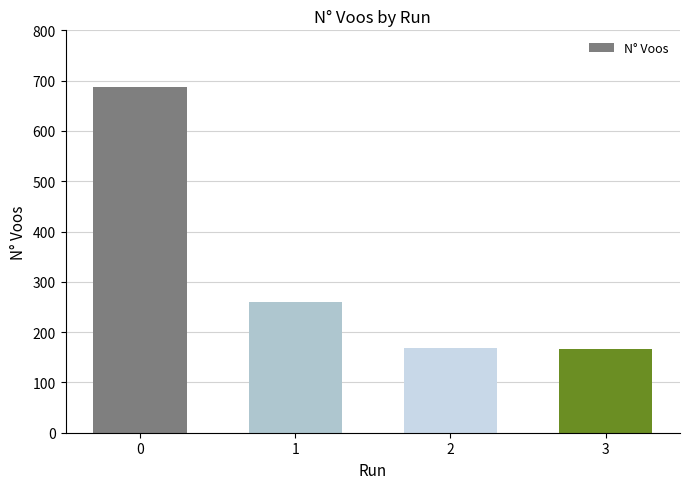

What is the maximum value shown in the chart?

687